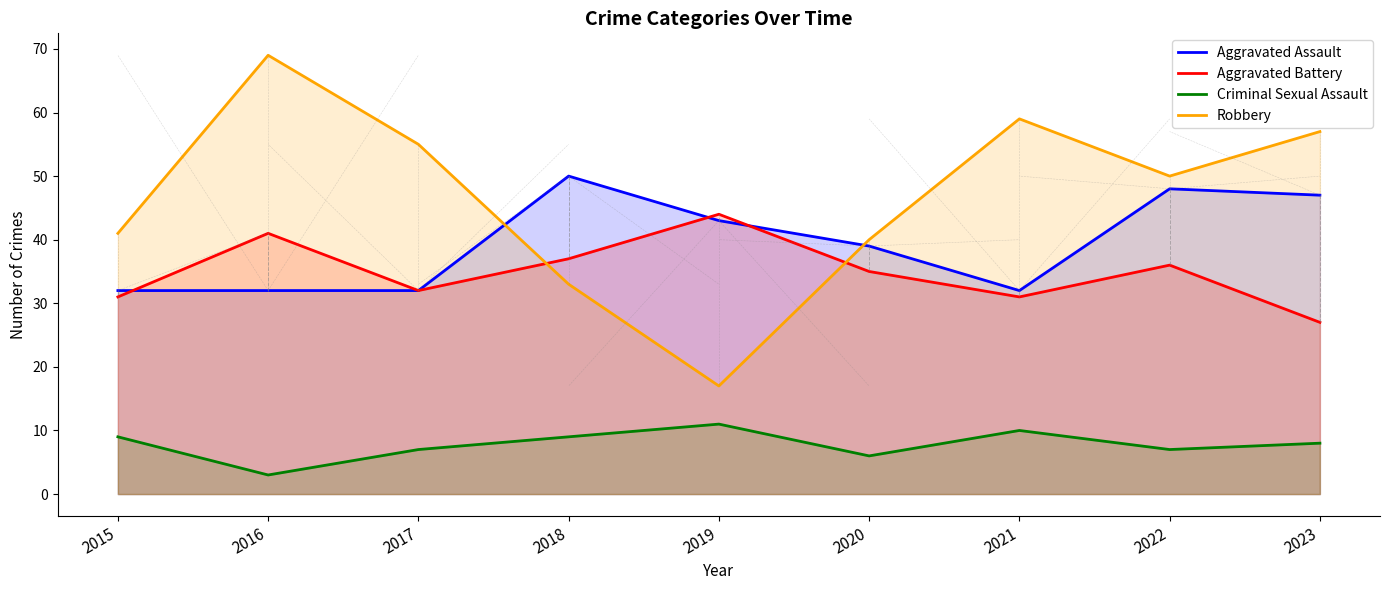

The value of Robbery at 2022 is 50. True or false?

True